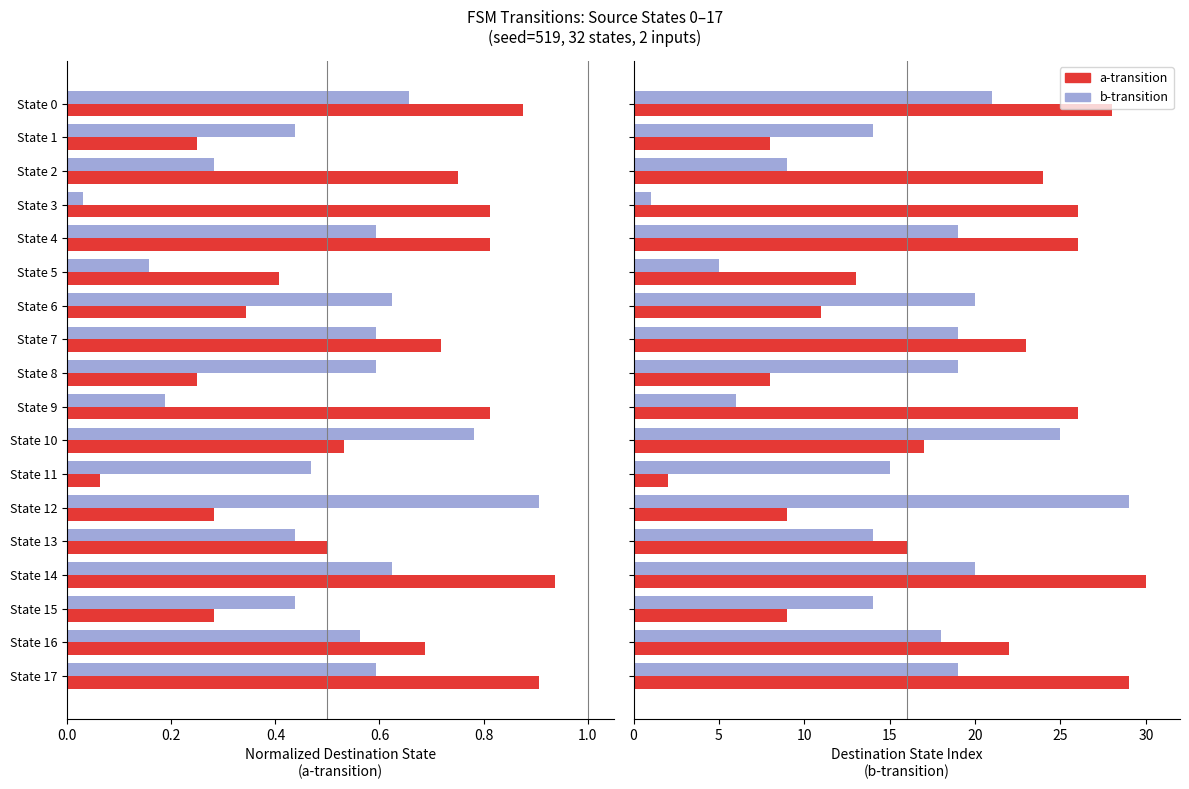

How many distinct data groups are displayed?

2